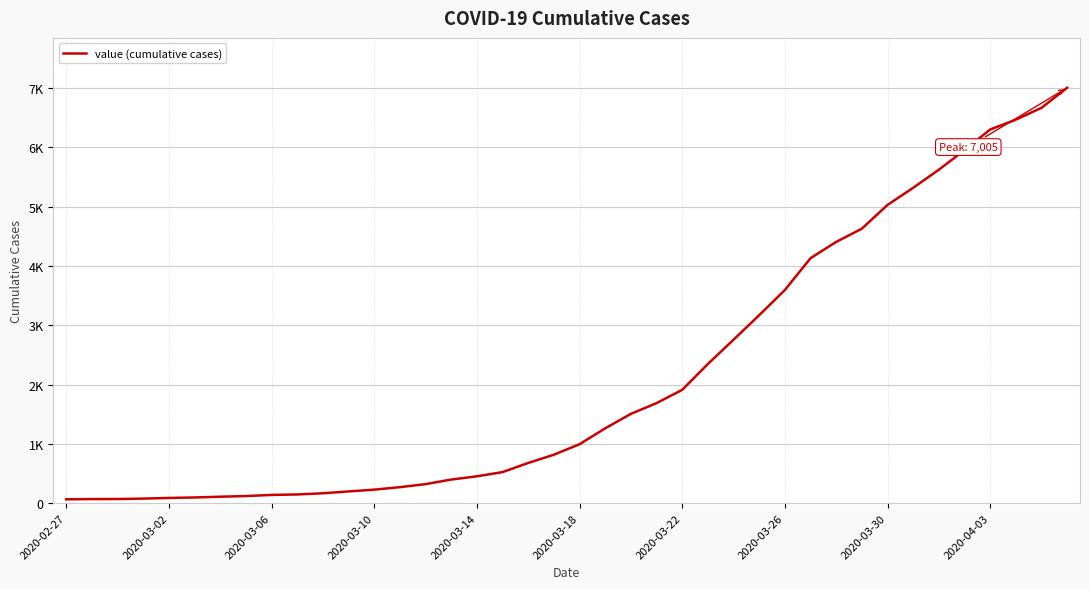

What is the difference between the maximum and minimum values?

6940